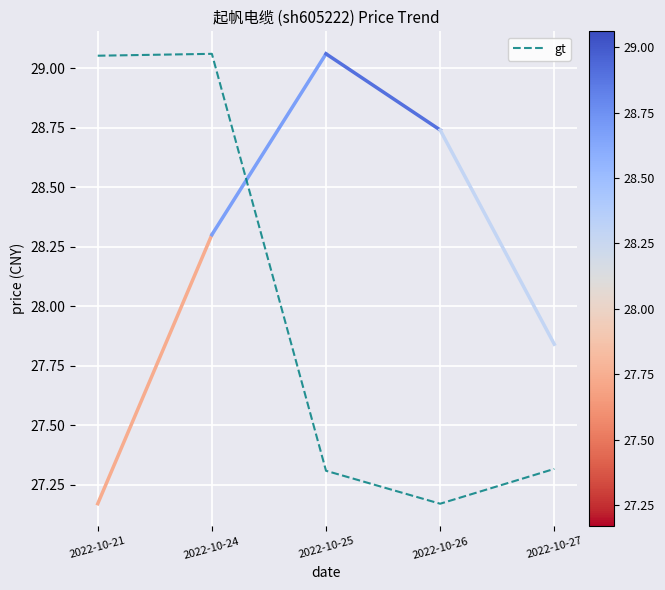

True or false: the data shows 45.4 at 2022-10-27.

False